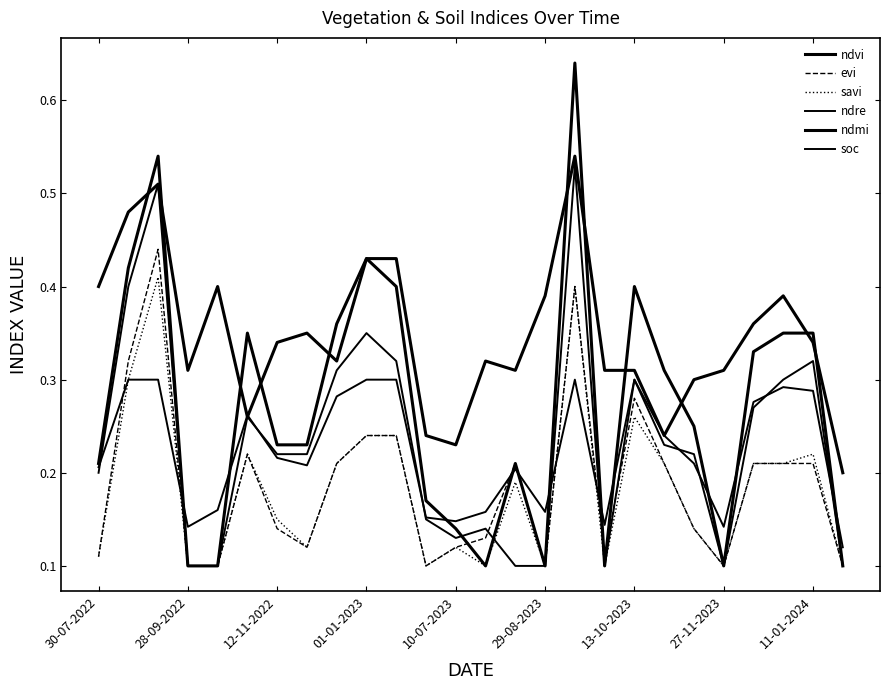

How many times do evi and ndre cross each other?

3